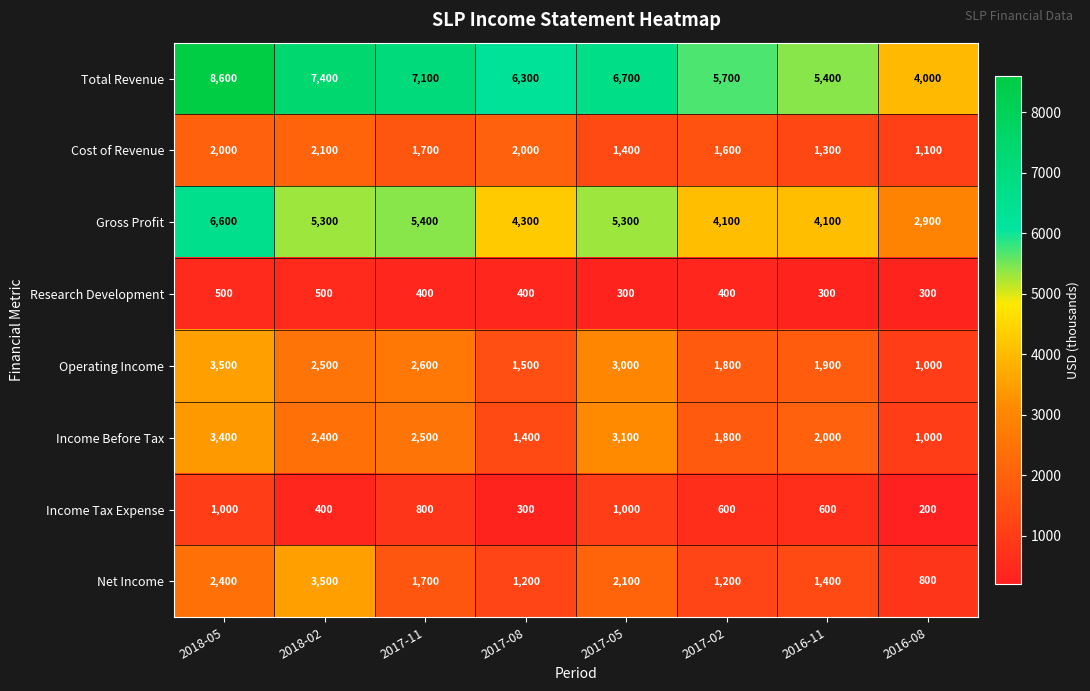

Where does the Gross Profit series first go above 5300?

2018-05